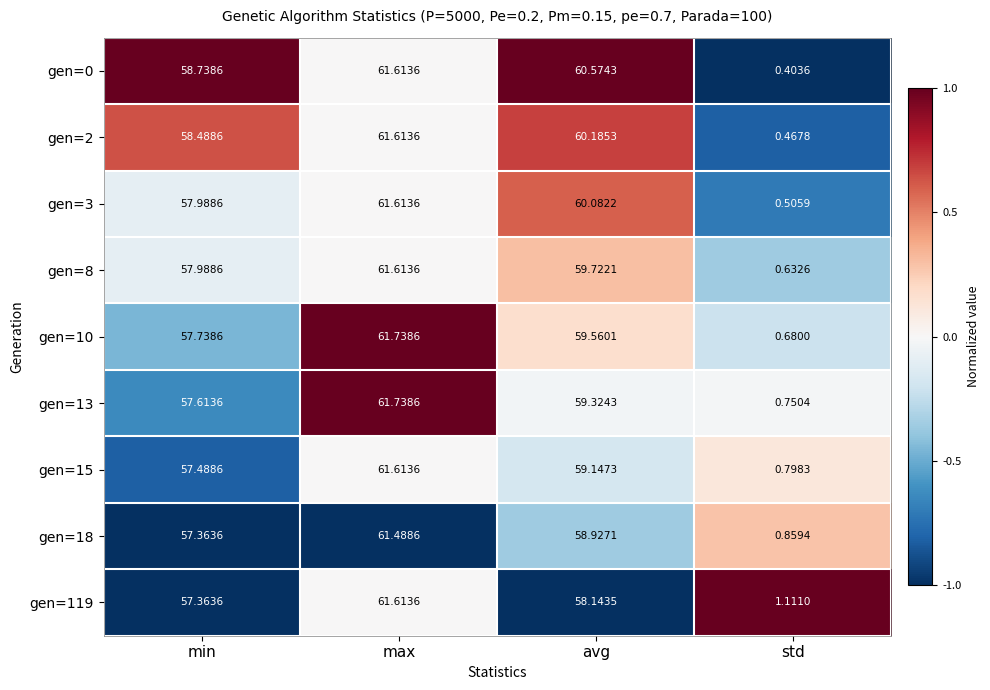

At which label does gen=3 first exceed 60?

max